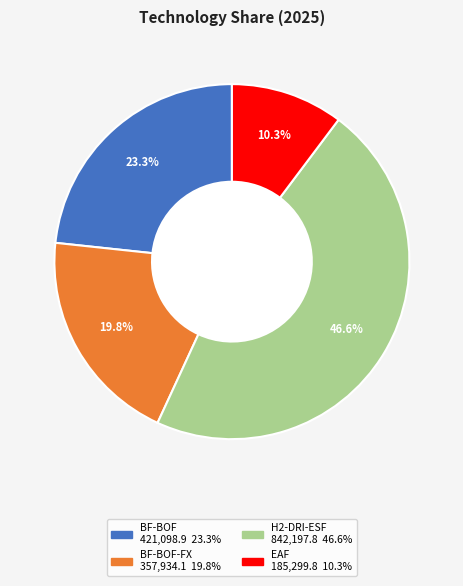

Count the number of slices in the pie.

4